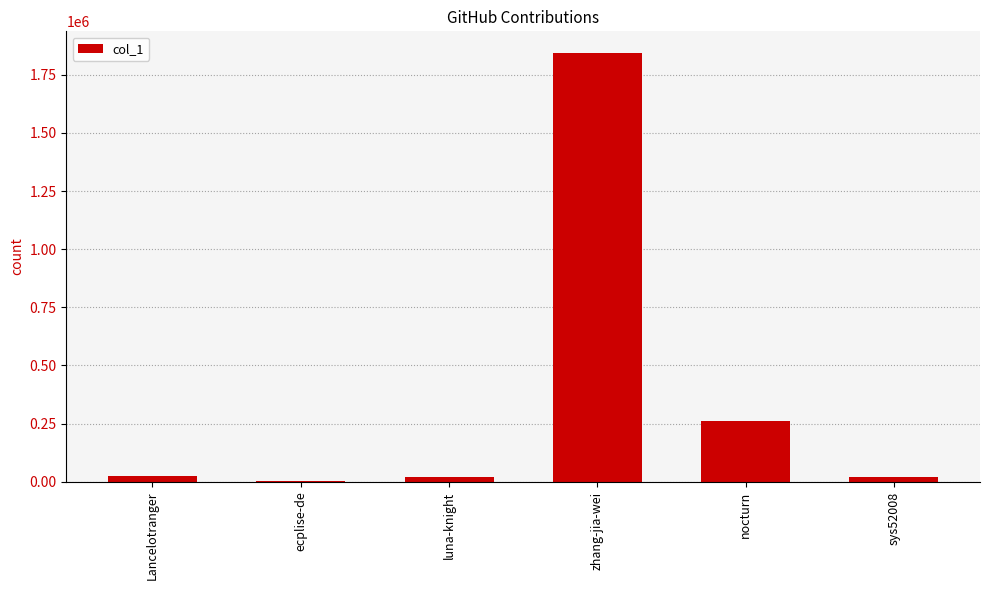

Are the bars horizontal?

No